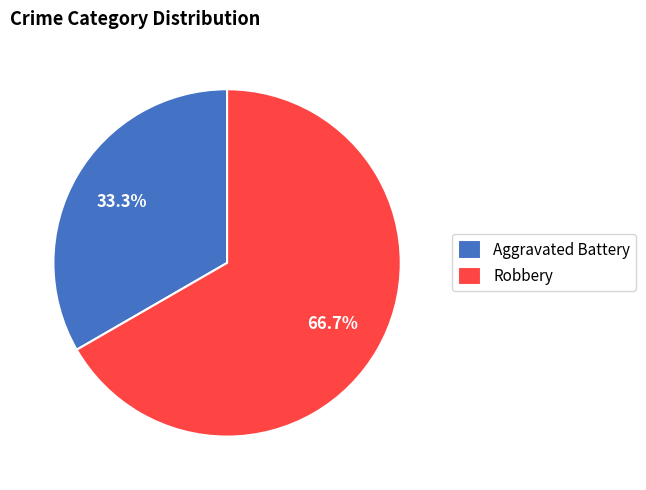

What percentage is NOT represented by Aggravated Battery?

66.7%